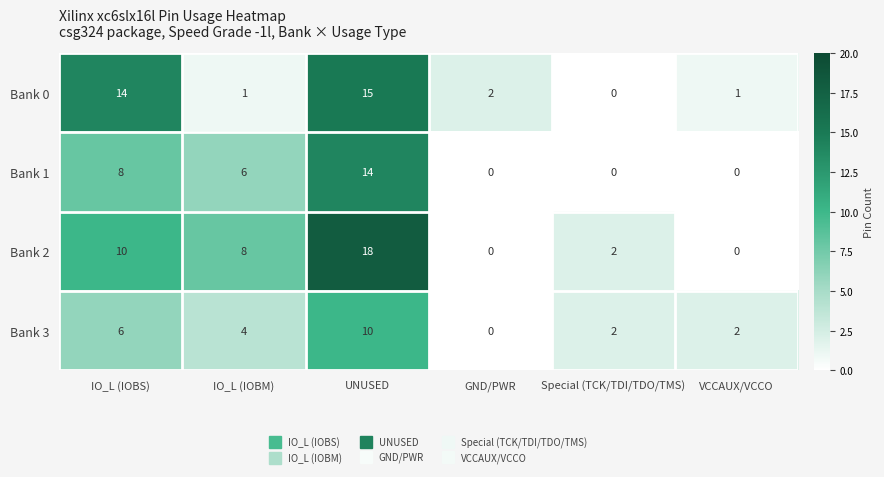

What is the total value across all series at VCCAUX/VCCO?

3